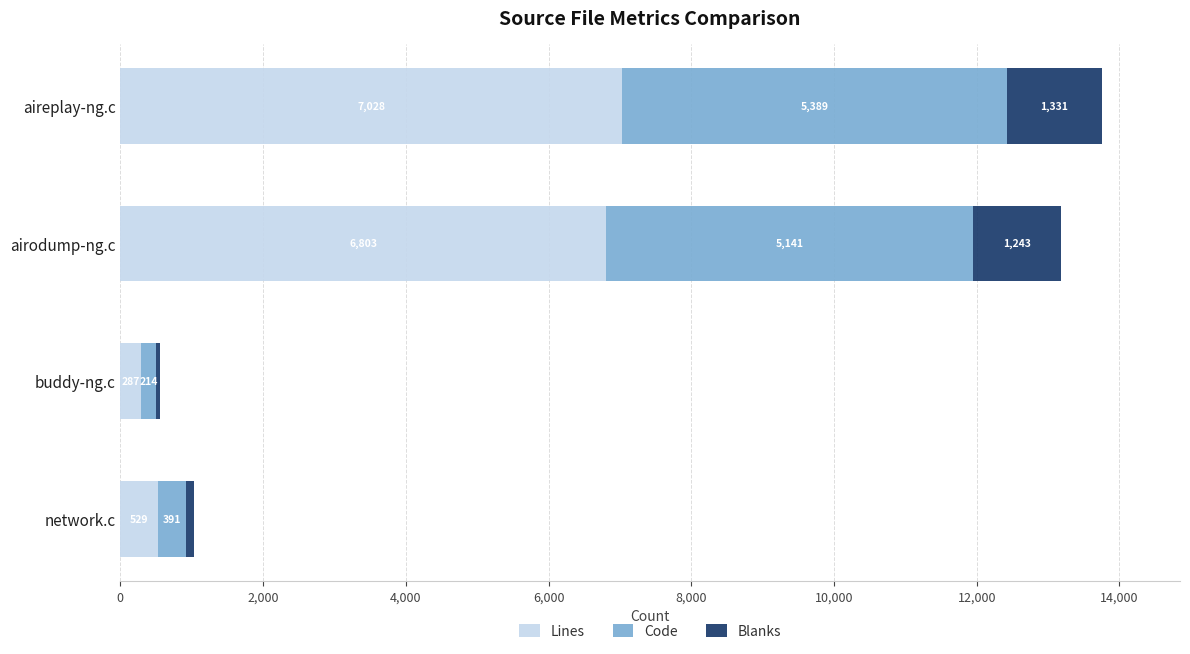

What is the difference between the maximum and minimum values in the Lines series?

6741